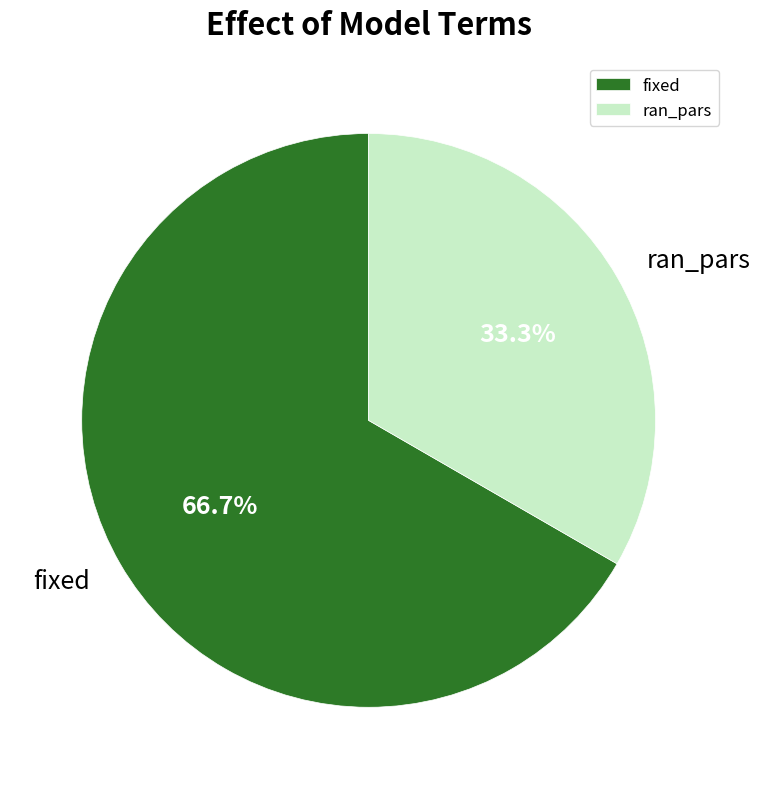

Do fixed and ran_pars together represent more than half of the pie?

Yes